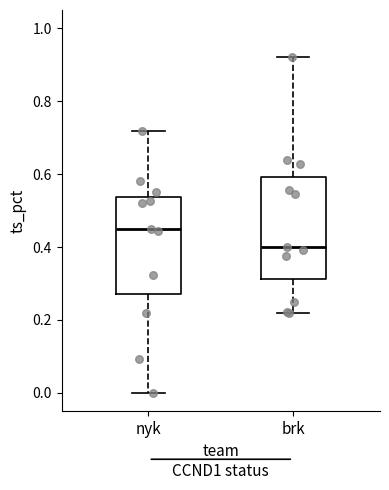

Reading left to right, transcribe this box plot: for each box, give where its median line is, the range the box spans, and where its two whiskers end, as read against the y-axis. The values are not printed on the chart, so give them approximately, as read against the axis.

nyk: median 0.46, box 0.28 to 0.54, whiskers 0.00 to 0.72
brk: median 0.40, box 0.32 to 0.60, whiskers 0.22 to 0.92